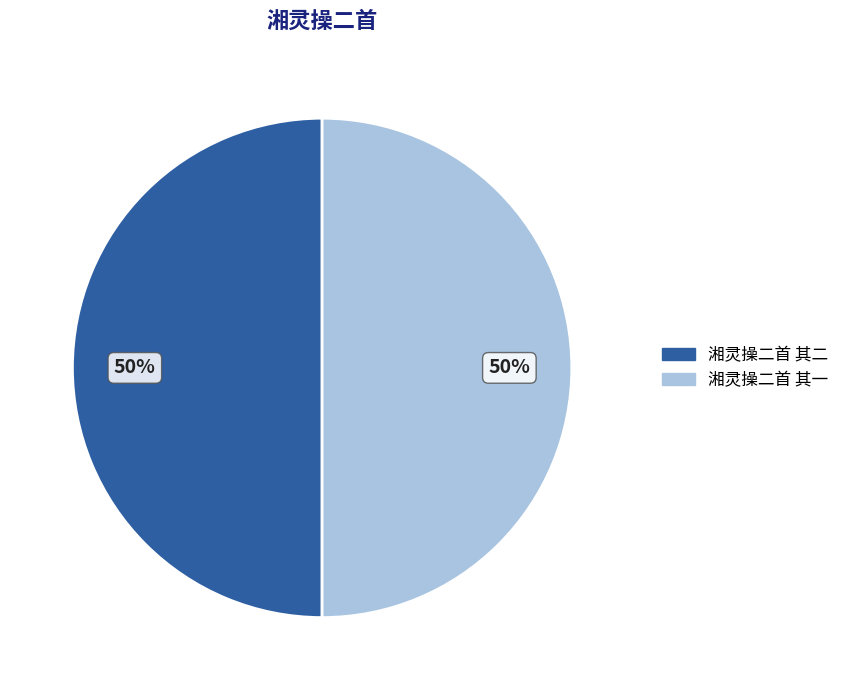

Do 湘灵操二首 其二 and 湘灵操二首 其一 together represent more than half of the pie?

Yes